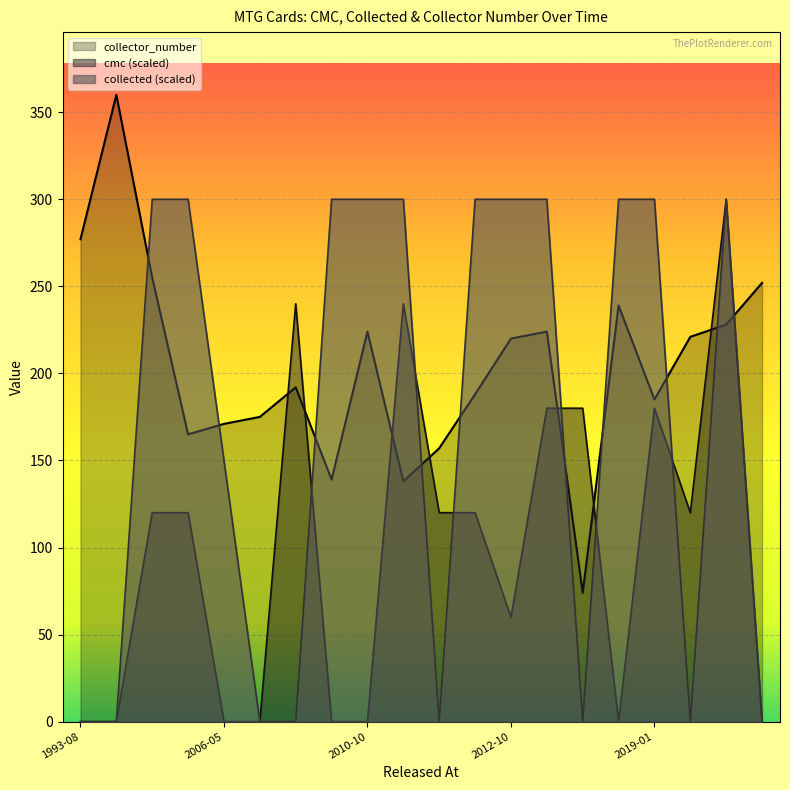

Between 2010-10 and 2019-01, which series saw the biggest shift?

cmc (scaled)